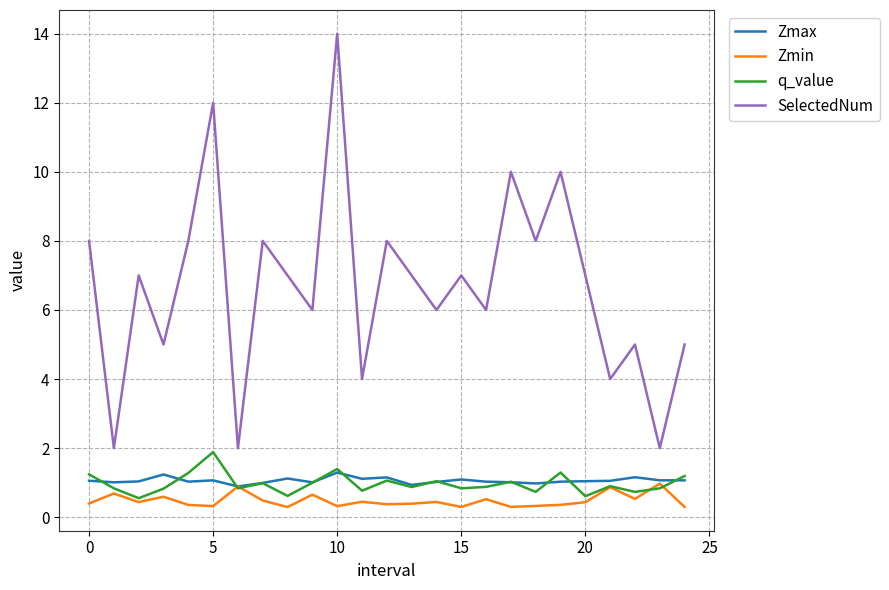

Which series has the widest spread of values?

SelectedNum